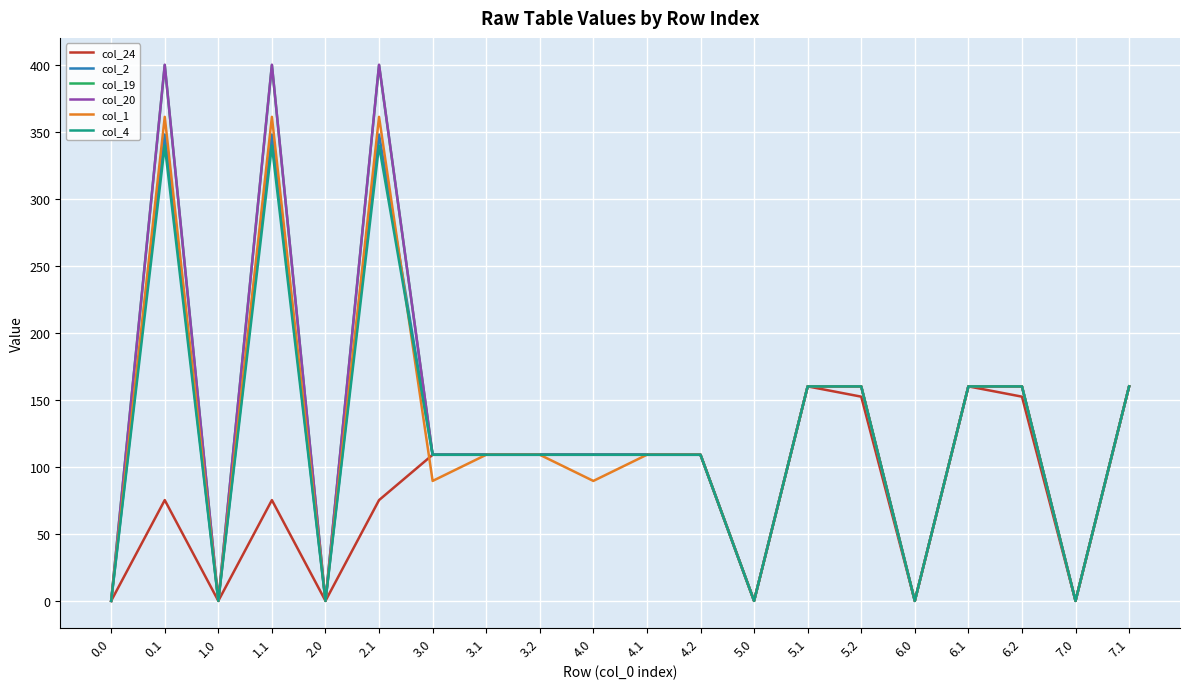

The col_2 series shows 109.0 at 4.0. True or false?

True